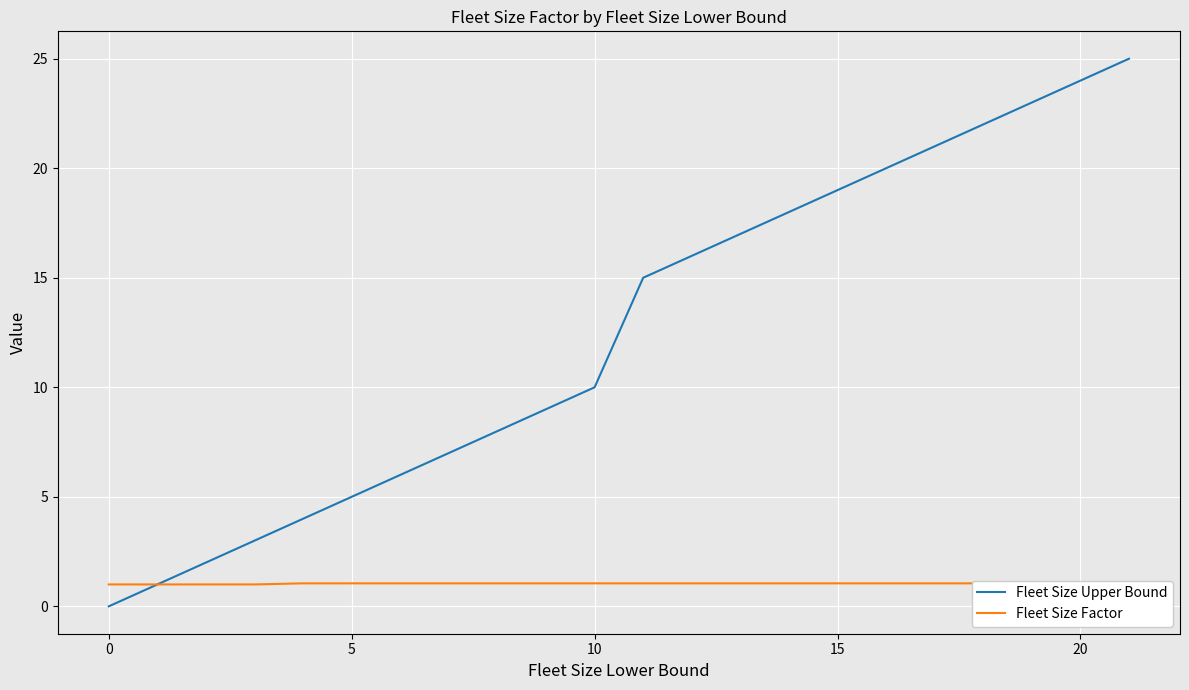

At how many categories does at least one series exceed 10?

3